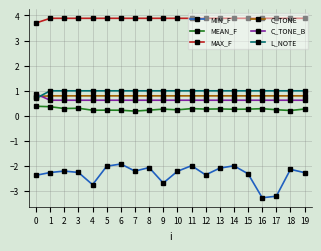

What is the average value of the MAX_F series?

3.9